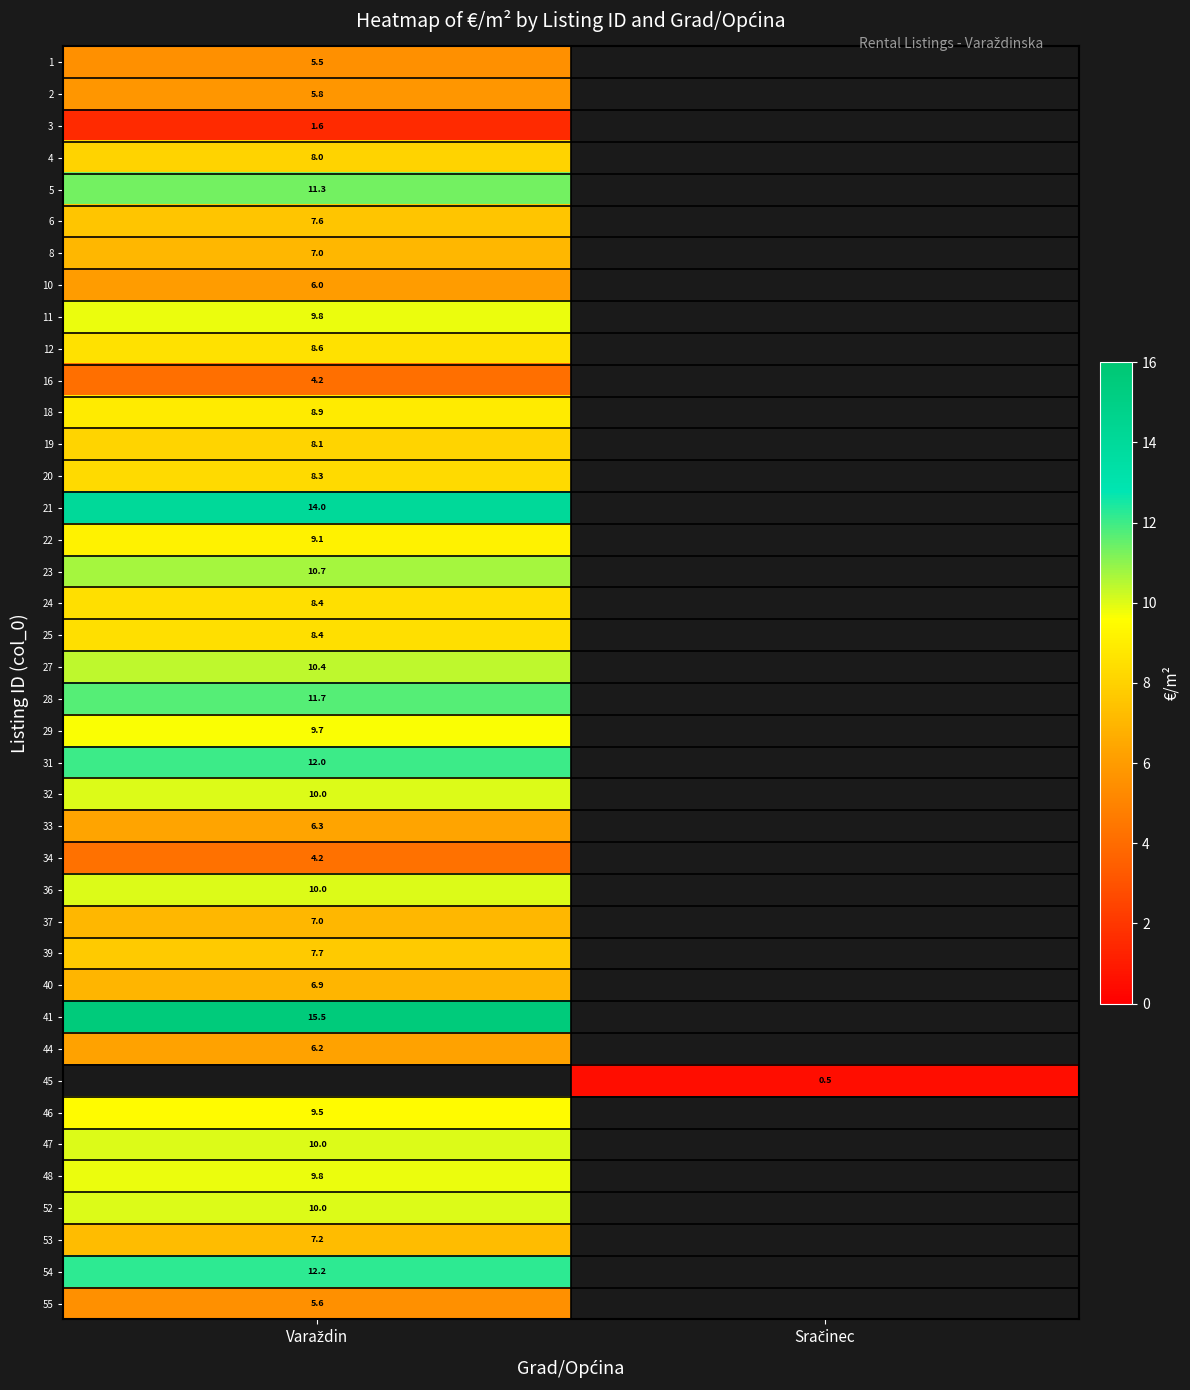

Count the number of data series in this chart.

40